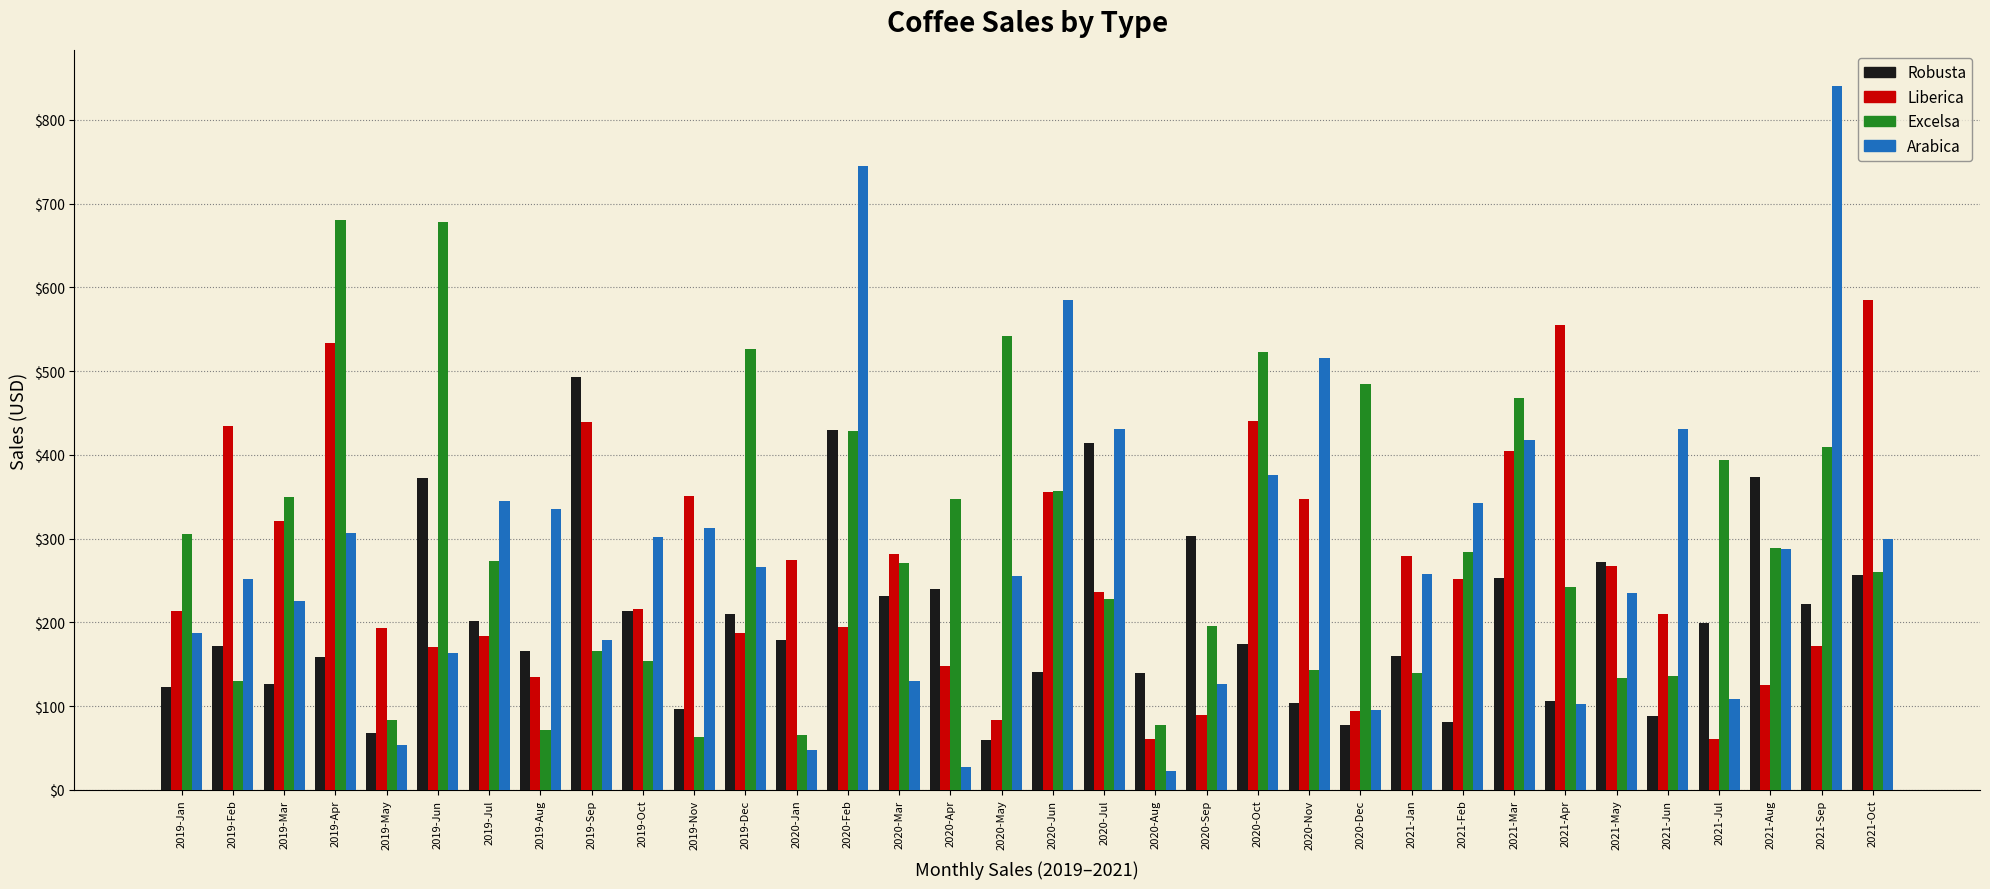

What is the sum of all Liberica values?

8893.1